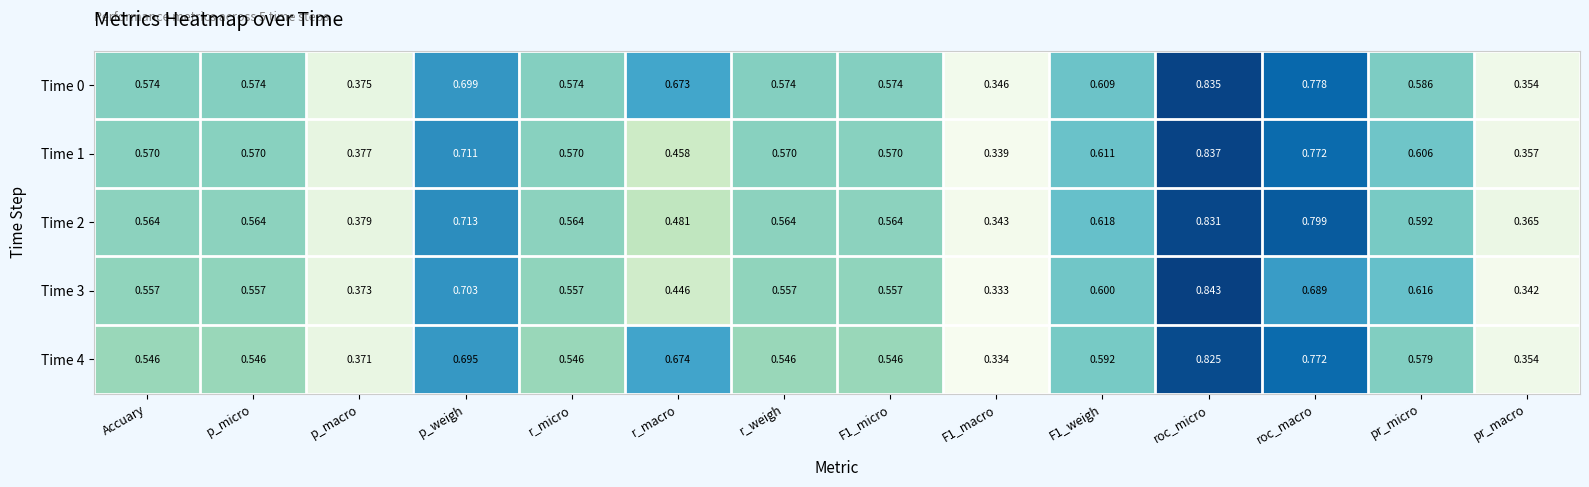

Is the value of Time 3 at roc_macro greater than the value of Time 4 at r_micro?

Yes